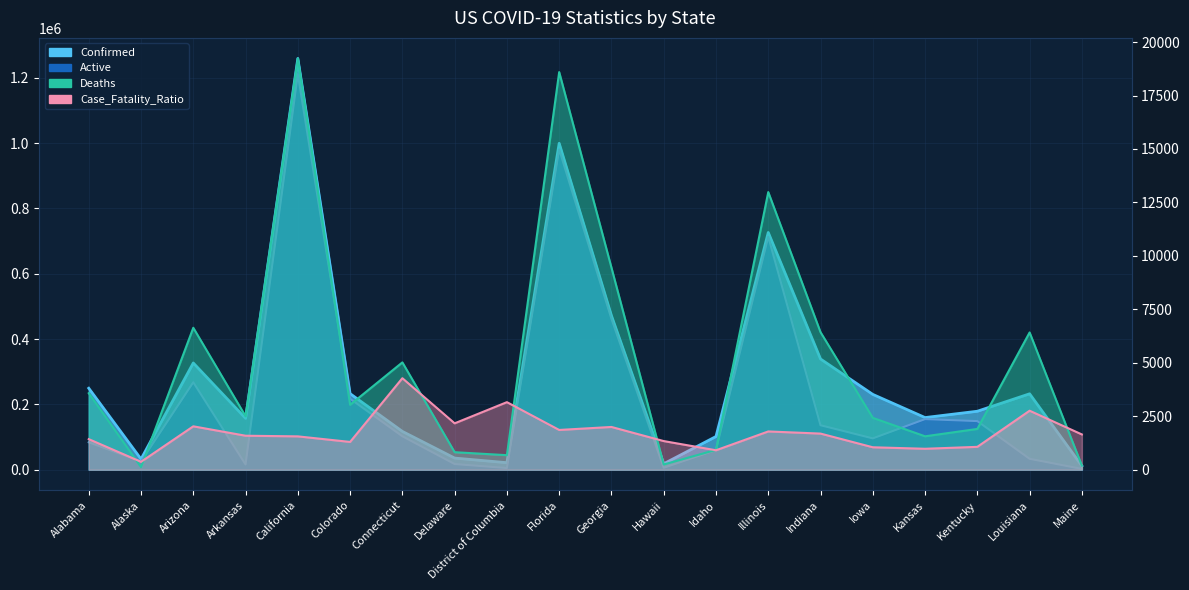

The value of Active at Alaska is 13352.0. True or false?

False